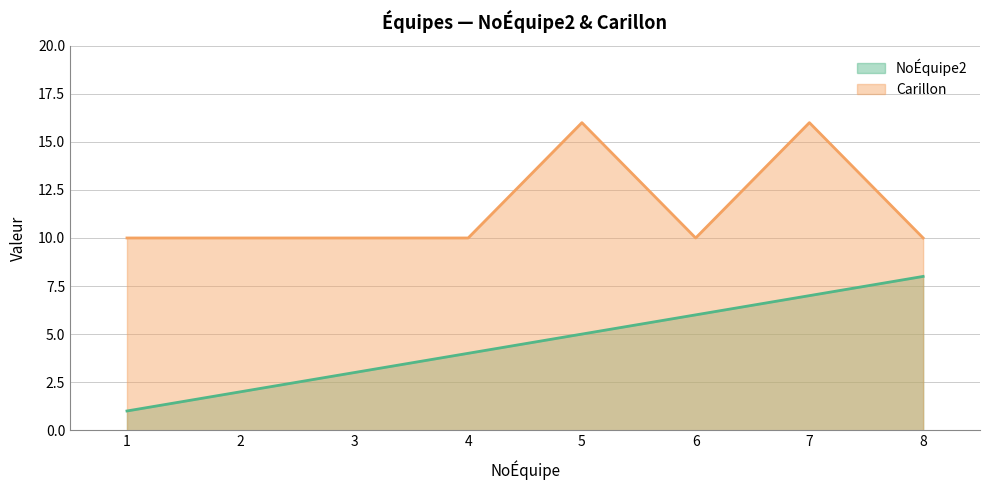

What are all the series names shown in the legend?

NoÉquipe2, Carillon